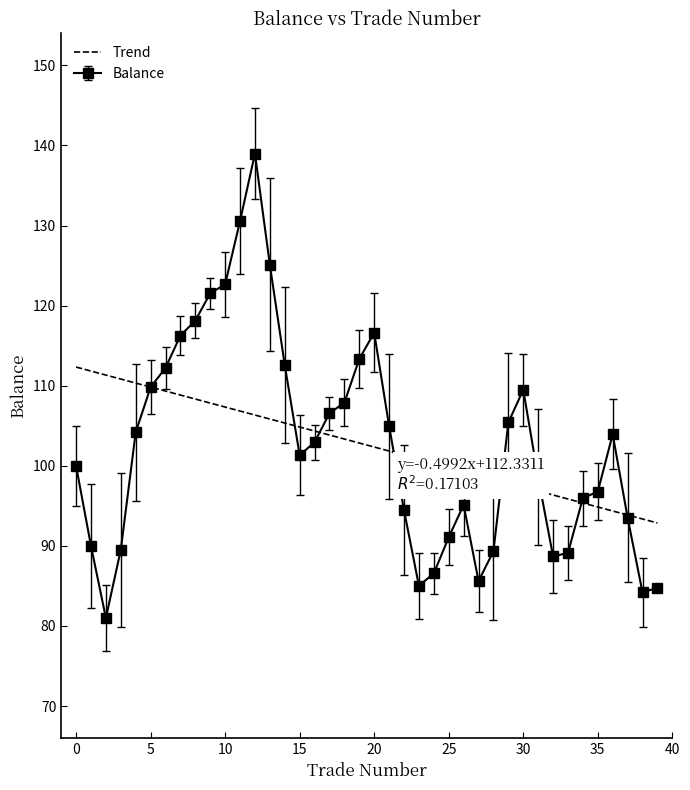

Which series has the largest range (max minus min)?

Balance